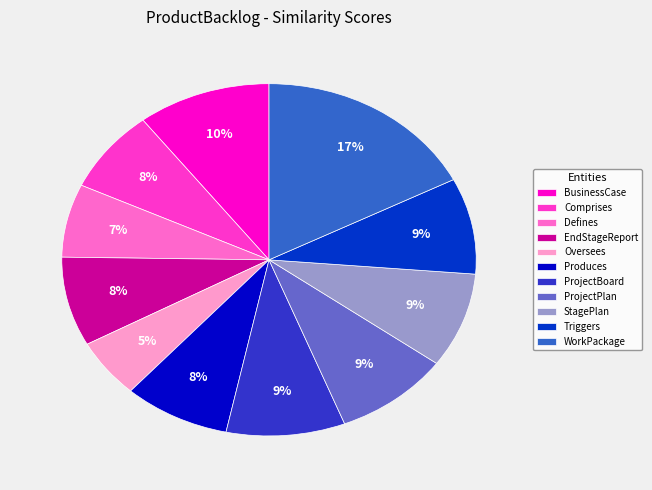

Is there a majority slice in this chart?

No